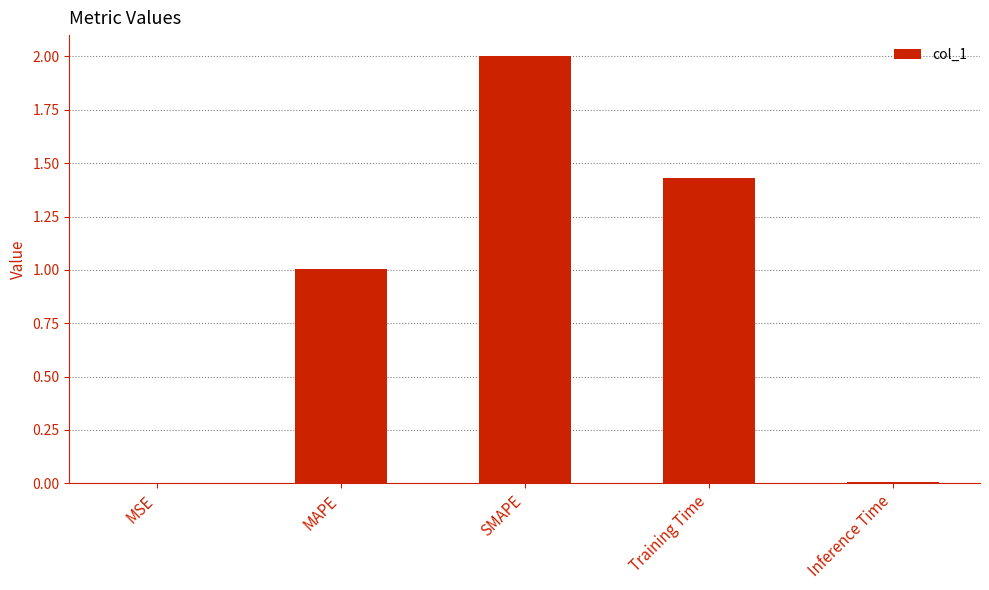

True or false: the data shows 1.6 at MAPE.

False